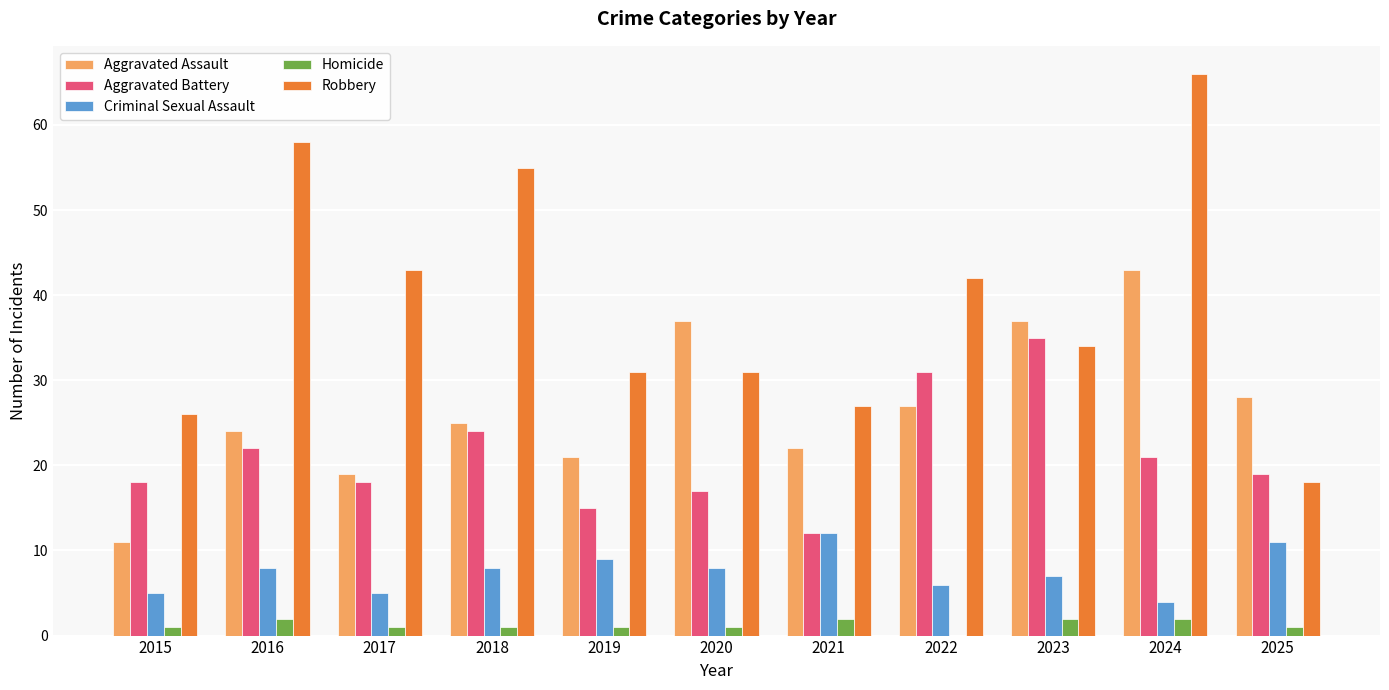

The value of Criminal Sexual Assault at 2023 is 3. True or false?

False